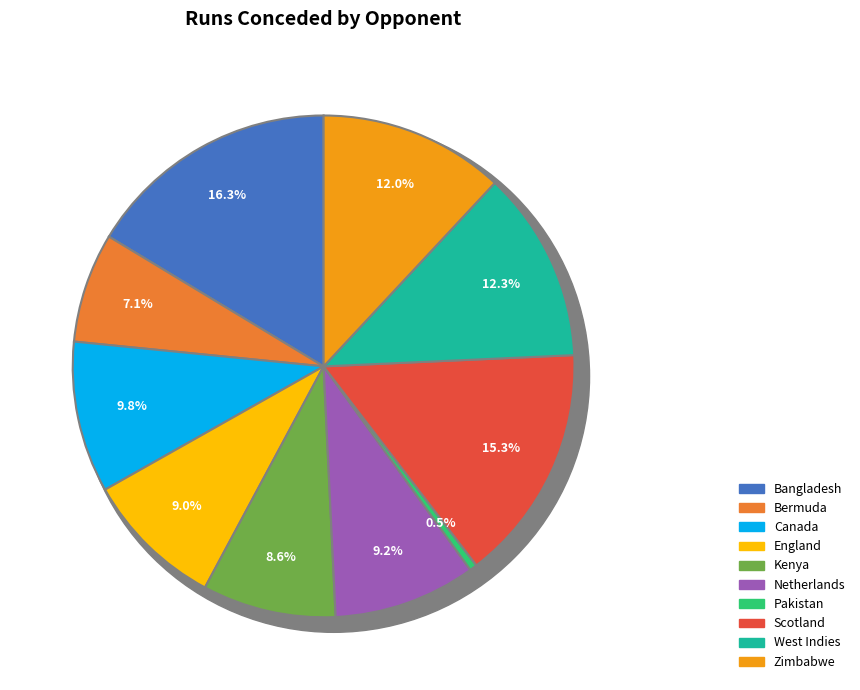

Count the number of slices in the pie.

10